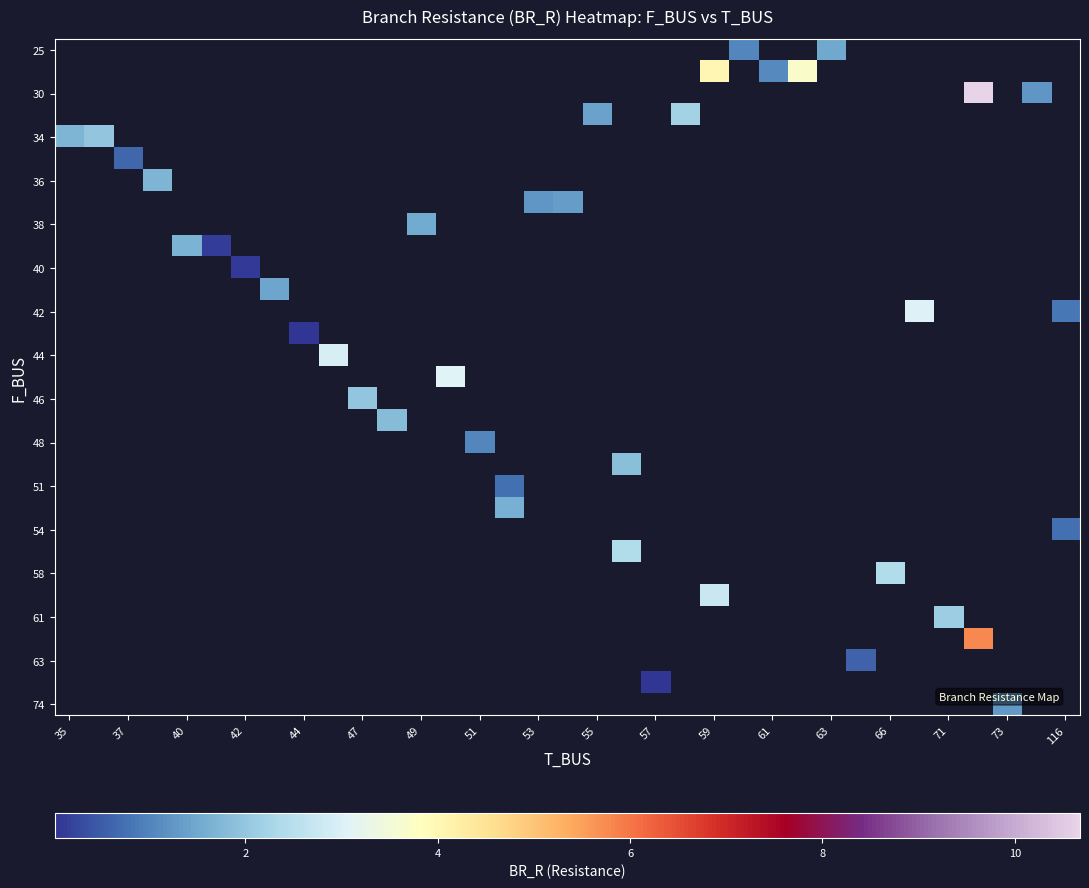

Which has a higher value, 25 or 53?

53